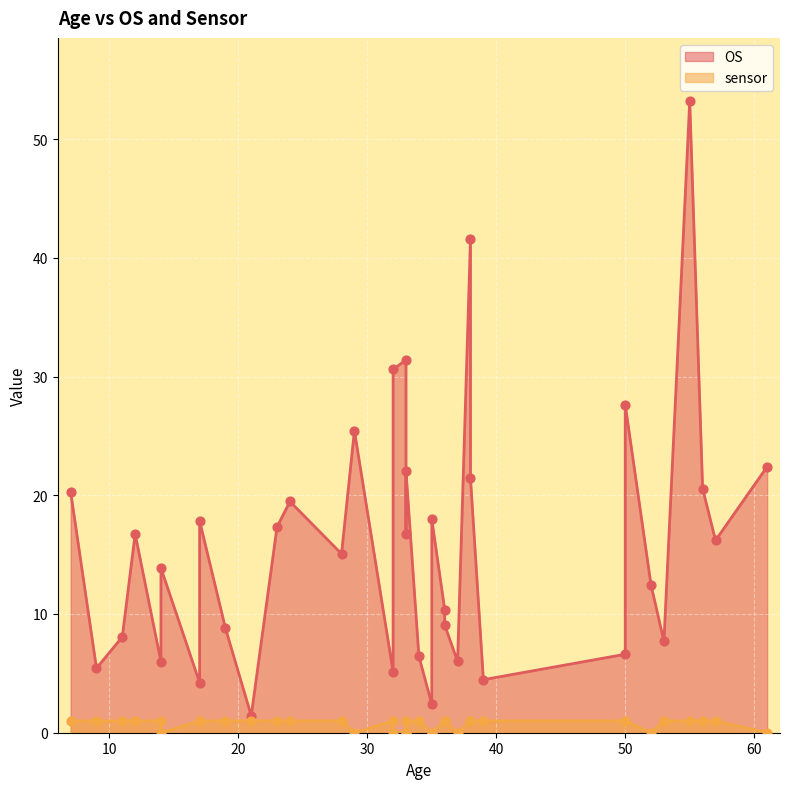

Which series has the widest spread of Y values?

OS